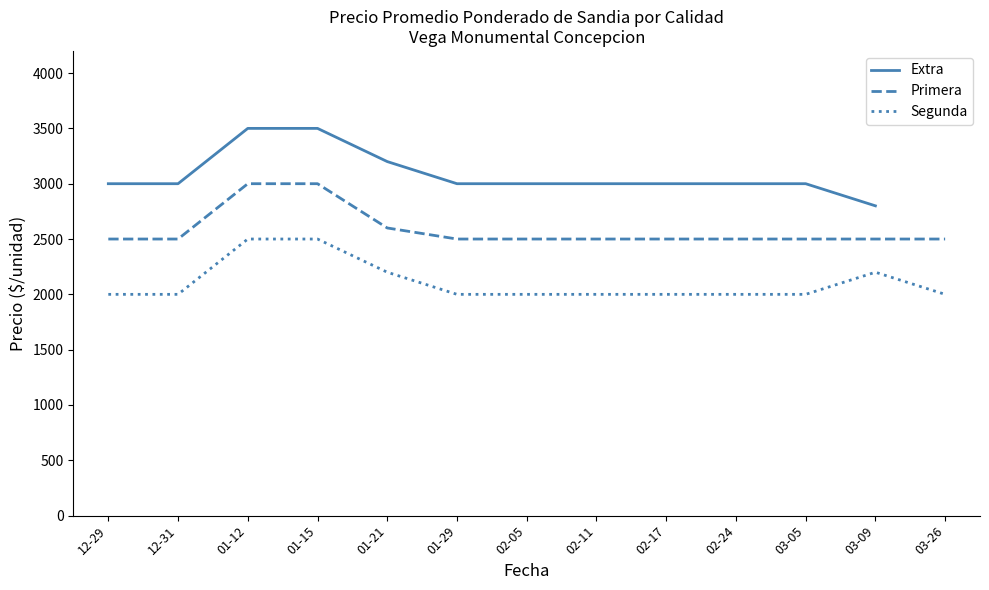

The value of Segunda at 02-11 is 2000. True or false?

True